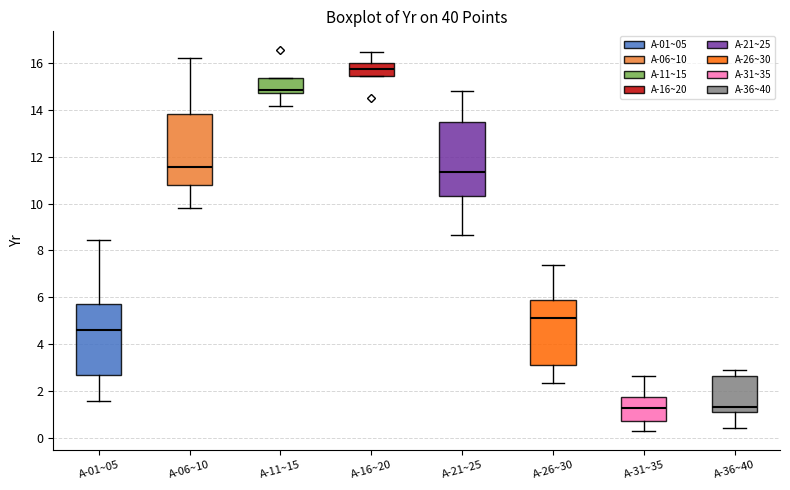

Reading left to right, transcribe this box plot: for each box, give where its median line is, the range the box spans, and where its two whiskers end, as read against the y-axis. The values are not printed on the chart, so give them approximately, as read against the axis.

A-01~05: median 4.6, box 2.8 to 5.8, whiskers 1.6 to 8.4
A-06~10: median 11.6, box 10.8 to 13.8, whiskers 9.8 to 16.2
A-11~15: median 14.8 (just above the box's lower edge), box 14.8 to 15.4, whiskers 14.2 to 15.4
A-16~20: median 15.8, box 15.4 to 16.0, whiskers 15.4 to 16.4
A-21~25: median 11.4, box 10.4 to 13.4, whiskers 8.6 to 14.8
A-26~30: median 5.2, box 3.2 to 5.8, whiskers 2.4 to 7.4
A-31~35: median 1.2, box 0.8 to 1.8, whiskers 0.4 to 2.6
A-36~40: median 1.4, box 1.2 to 2.6, whiskers 0.4 to 3.0